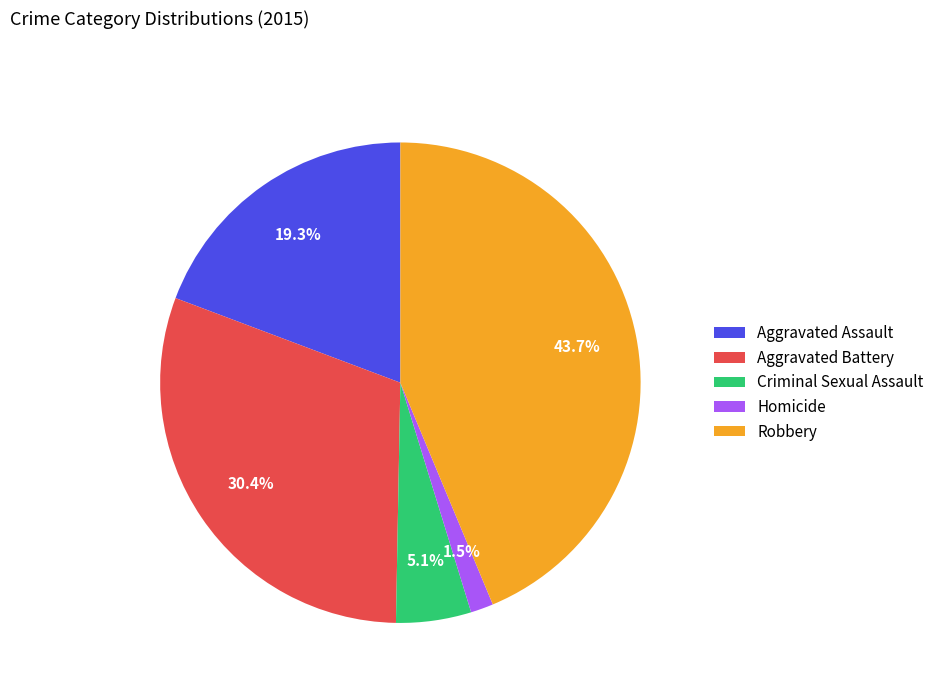

The Aggravated Battery slice represents 17% of the pie. True or false?

False